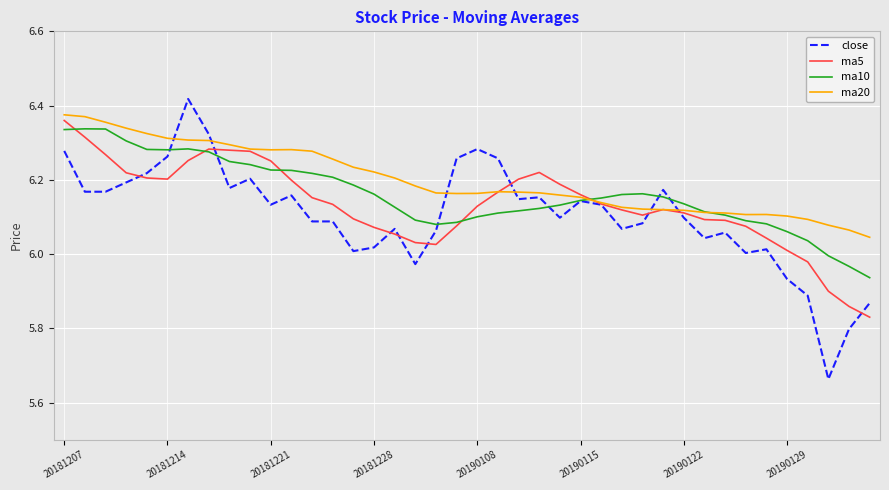

What are all the series names shown in the legend?

close, ma5, ma10, ma20